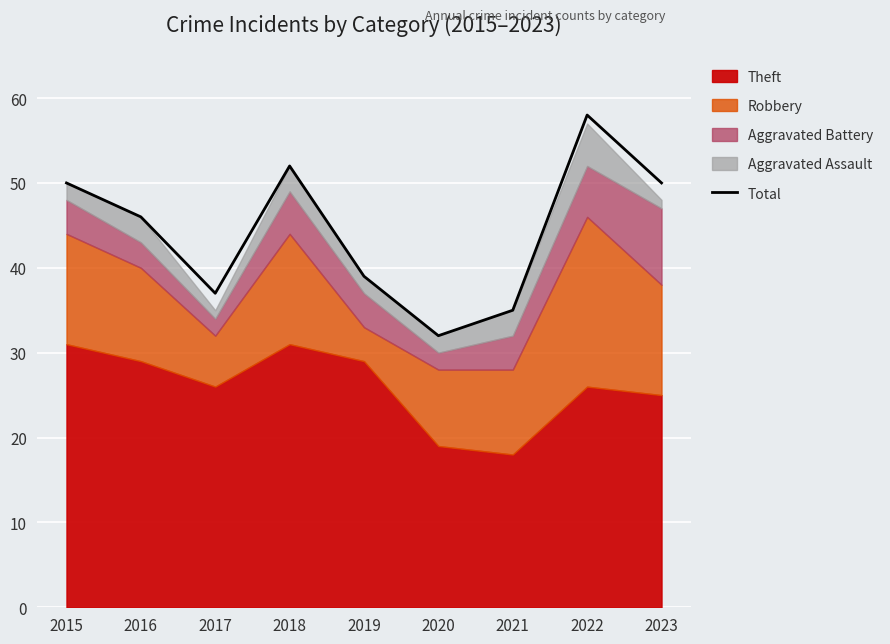

How many lines are shown in the chart?

1